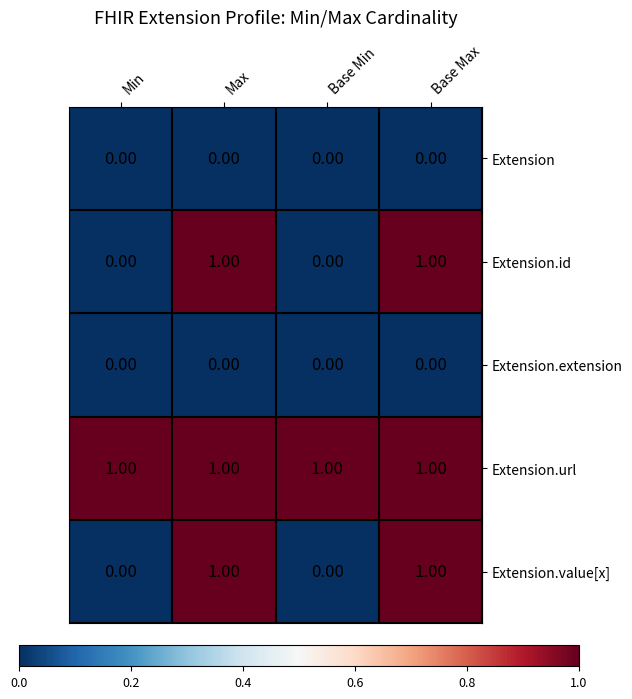

At how many categories does at least one series exceed 0?

4